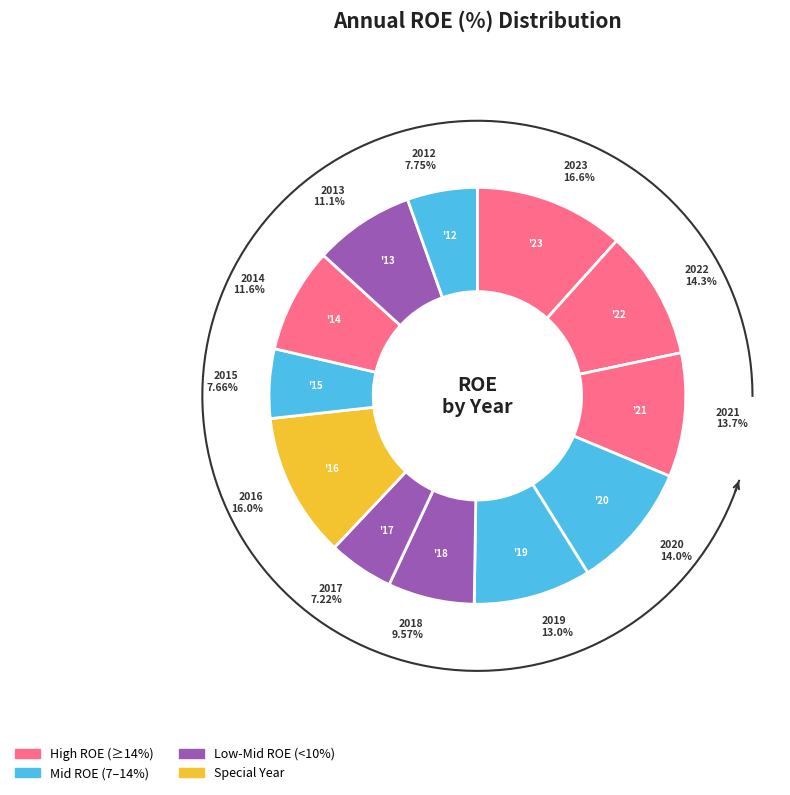

Does 2015 represent more than half of the total?

No